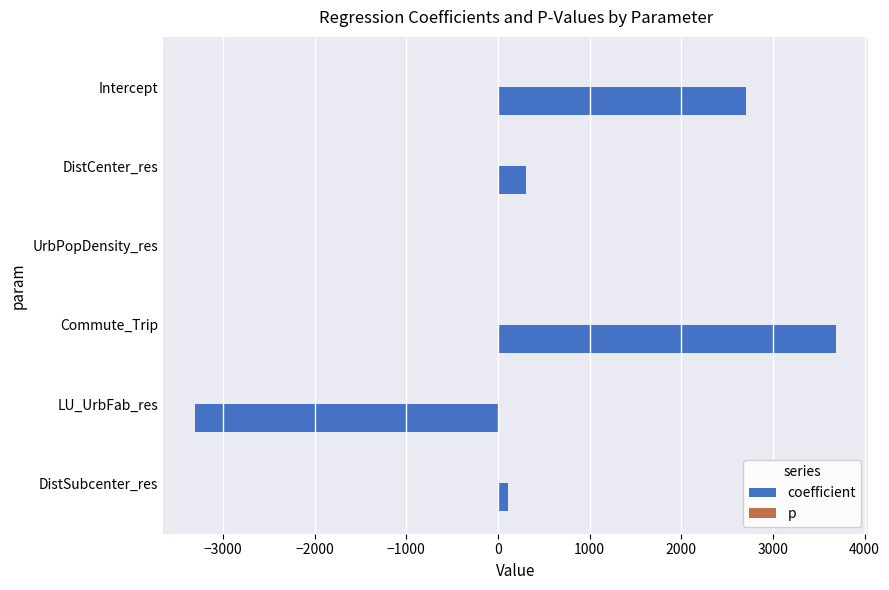

What is the sum of all coefficient values?

3509.8